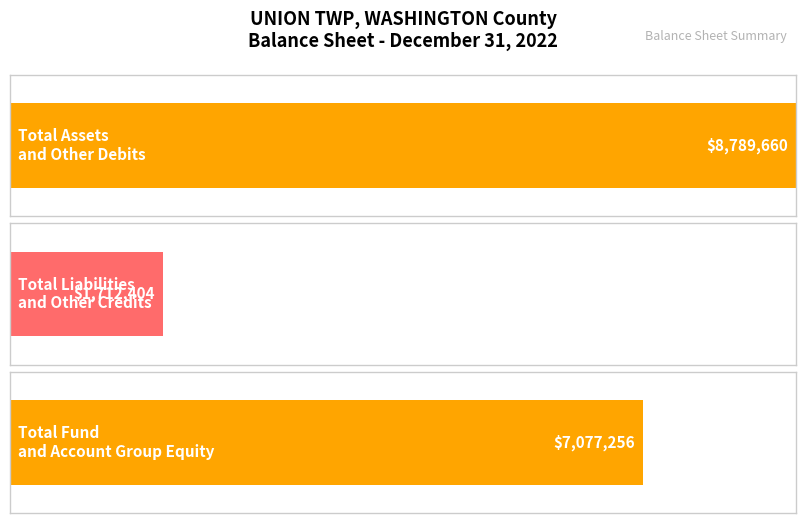

True or false: Total Fund and Account Group Equity has a value of 4935487 at Memorandum Only.

False